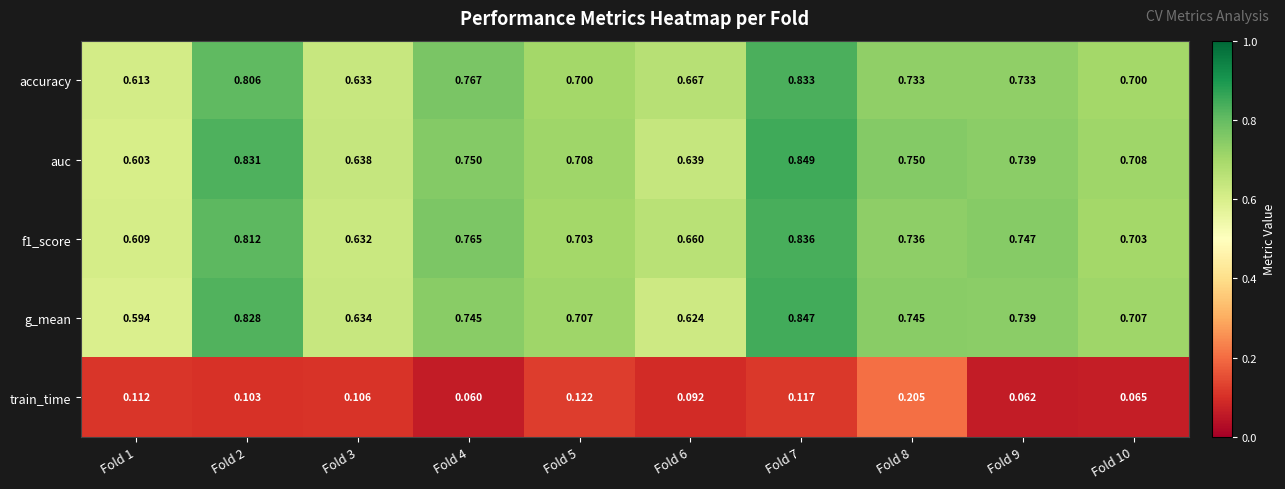

Which series has the largest total across all categories?

auc